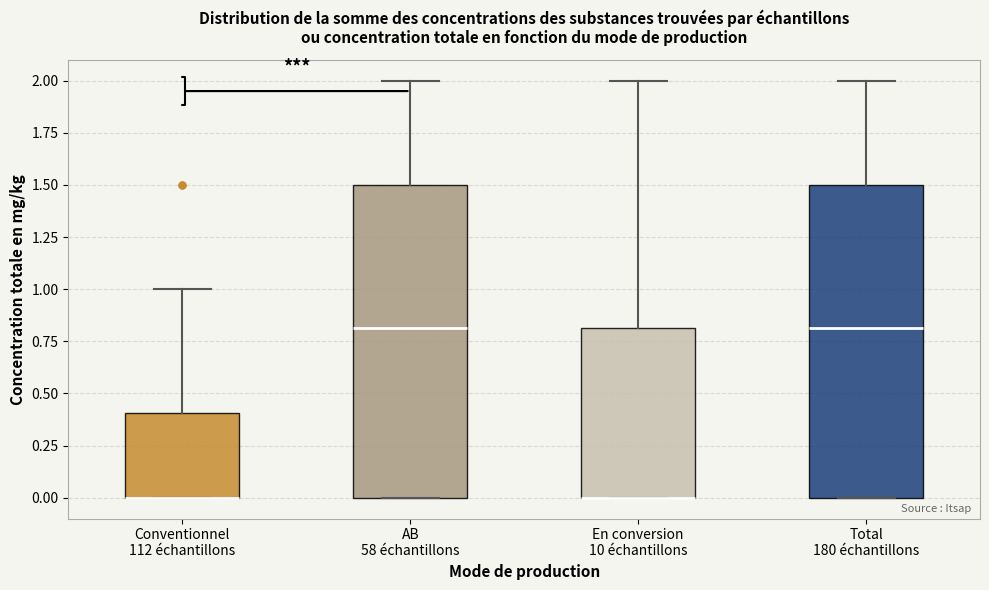

Reading left to right, read every box against the y-axis: the position of its median line, the range the box covers, and the ends of its whiskers. The values are not printed on the chart, so give them approximately, as read against the axis.

Conventionnel 112 échantillons: median 0.0 (drawn on the box's lower edge), box 0.0 to 0.4, whiskers 0.0 to 1.0
AB 58 échantillons: median 0.8, box 0.0 to 1.5, whiskers 0.0 to 2.0
En conversion 10 échantillons: median 0.0 (drawn on the box's lower edge), box 0.0 to 0.8, whiskers 0.0 to 2.0
Total 180 échantillons: median 0.8, box 0.0 to 1.5, whiskers 0.0 to 2.0